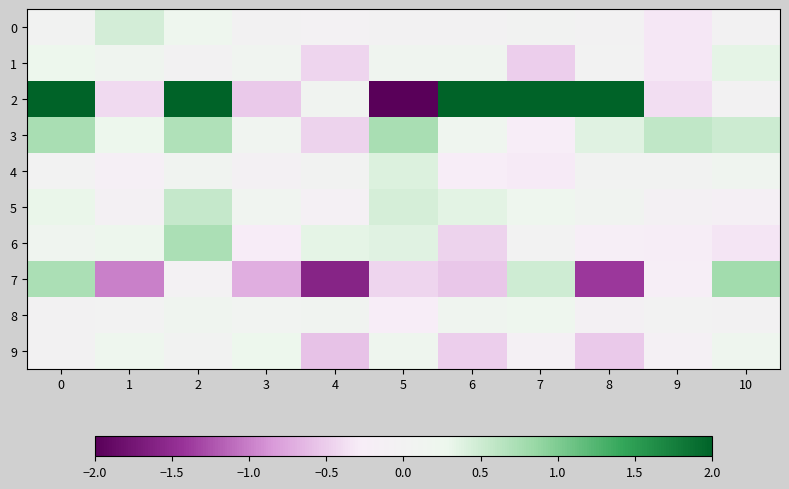

Which has a higher value, 7 or 2?

2